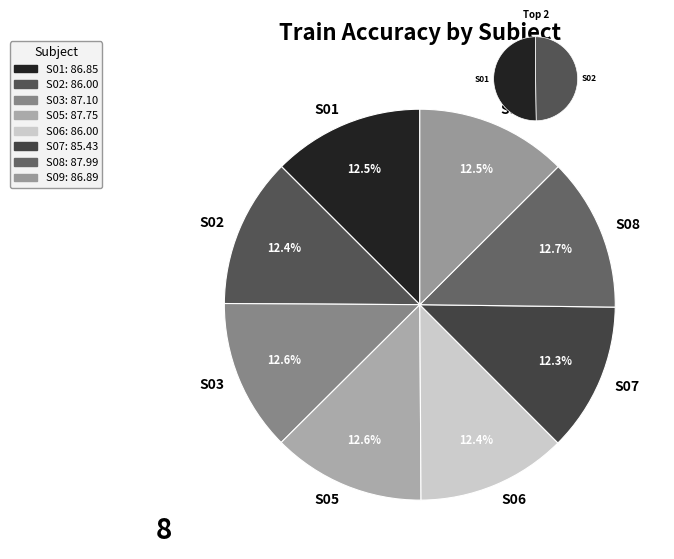

What is the smallest slice in the pie chart?

S07